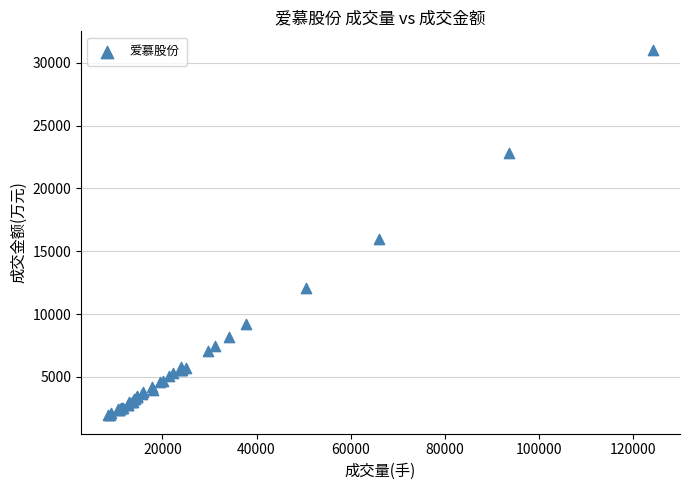

What Y value in the scatter plot is closest to 16490?

15959